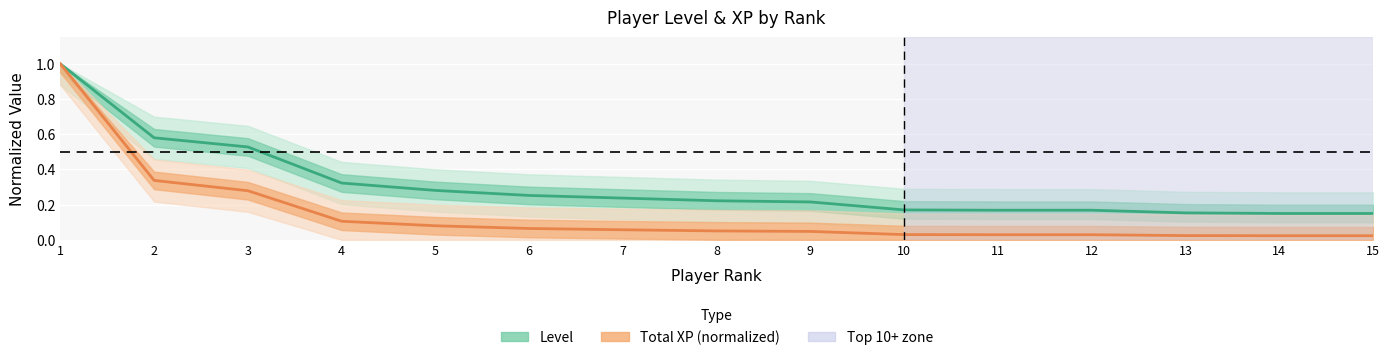

The value of Level at 8 is 0.2. True or false?

True